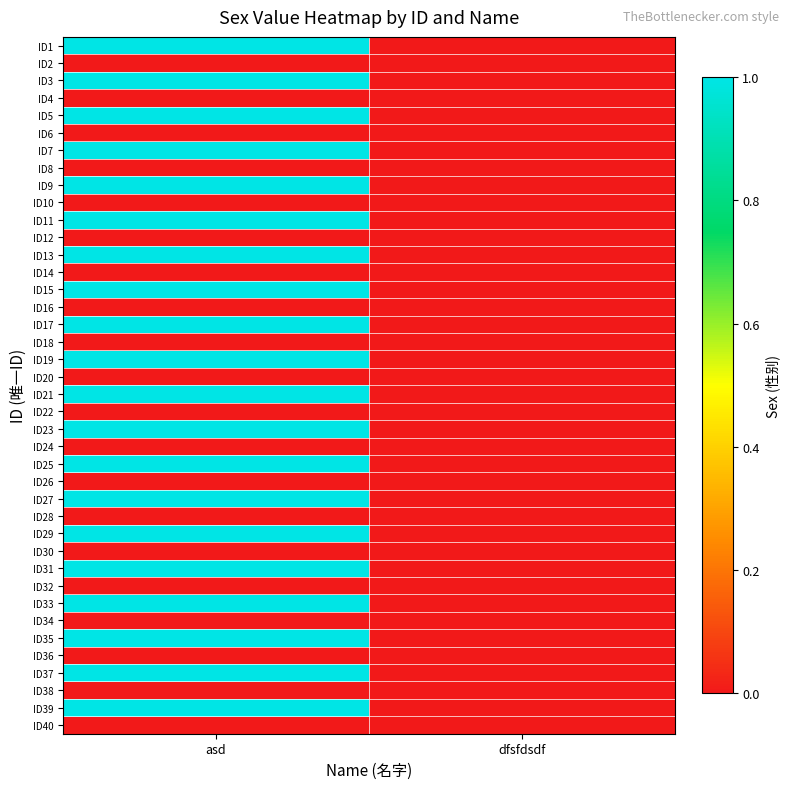

Reading left to right, extract all data points from this chart.

ID1: asd=1	dfsfdsdf=0
ID2: asd=0	dfsfdsdf=0
ID3: asd=1	dfsfdsdf=0
ID4: asd=0	dfsfdsdf=0
ID5: asd=1	dfsfdsdf=0
ID6: asd=0	dfsfdsdf=0
ID7: asd=1	dfsfdsdf=0
ID8: asd=0	dfsfdsdf=0
ID9: asd=1	dfsfdsdf=0
ID10: asd=0	dfsfdsdf=0
ID11: asd=1	dfsfdsdf=0
ID12: asd=0	dfsfdsdf=0
ID13: asd=1	dfsfdsdf=0
ID14: asd=0	dfsfdsdf=0
ID15: asd=1	dfsfdsdf=0
ID16: asd=0	dfsfdsdf=0
ID17: asd=1	dfsfdsdf=0
ID18: asd=0	dfsfdsdf=0
ID19: asd=1	dfsfdsdf=0
ID20: asd=0	dfsfdsdf=0
ID21: asd=1	dfsfdsdf=0
ID22: asd=0	dfsfdsdf=0
ID23: asd=1	dfsfdsdf=0
ID24: asd=0	dfsfdsdf=0
ID25: asd=1	dfsfdsdf=0
ID26: asd=0	dfsfdsdf=0
ID27: asd=1	dfsfdsdf=0
ID28: asd=0	dfsfdsdf=0
ID29: asd=1	dfsfdsdf=0
ID30: asd=0	dfsfdsdf=0
ID31: asd=1	dfsfdsdf=0
ID32: asd=0	dfsfdsdf=0
ID33: asd=1	dfsfdsdf=0
ID34: asd=0	dfsfdsdf=0
ID35: asd=1	dfsfdsdf=0
ID36: asd=0	dfsfdsdf=0
ID37: asd=1	dfsfdsdf=0
ID38: asd=0	dfsfdsdf=0
ID39: asd=1	dfsfdsdf=0
ID40: asd=0	dfsfdsdf=0